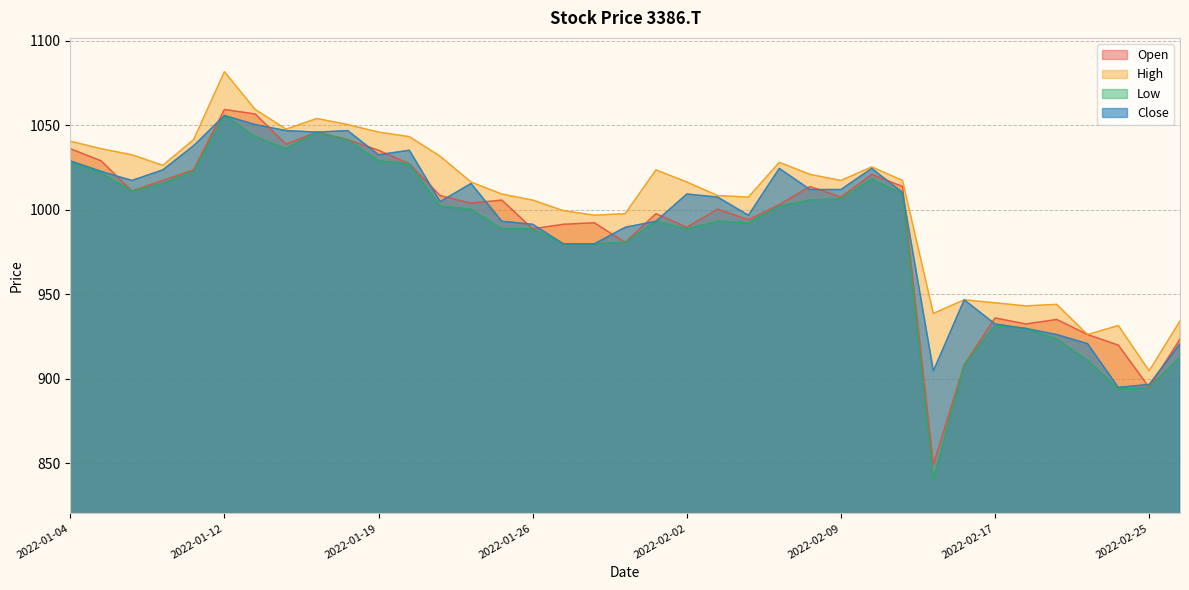

What is the difference between the High values at 2022-01-18 and 2022-02-28?

116.2